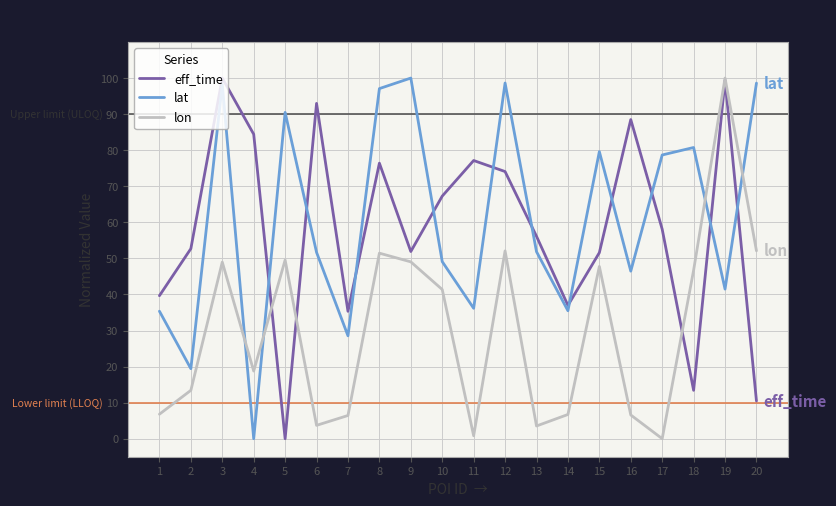

Is the value of lon at 11 greater than the value of lat at 14?

No